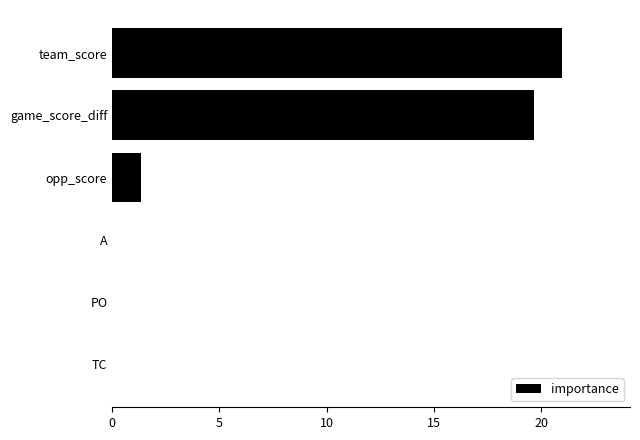

Reading bottom to top, extract all data points from this chart.

TC=0.0	PO=0.0	A=0.0	opp_score=1.3	game_score_diff=19.7	team_score=21.0